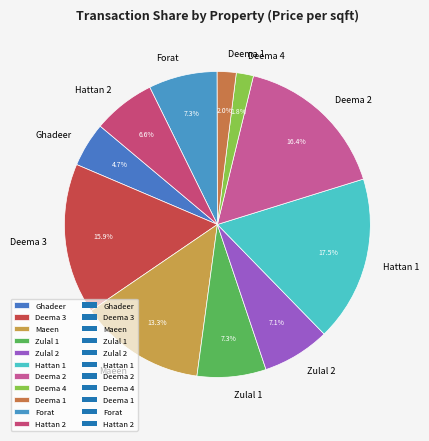

Is it true that Deema 3 is 27% of the pie?

False